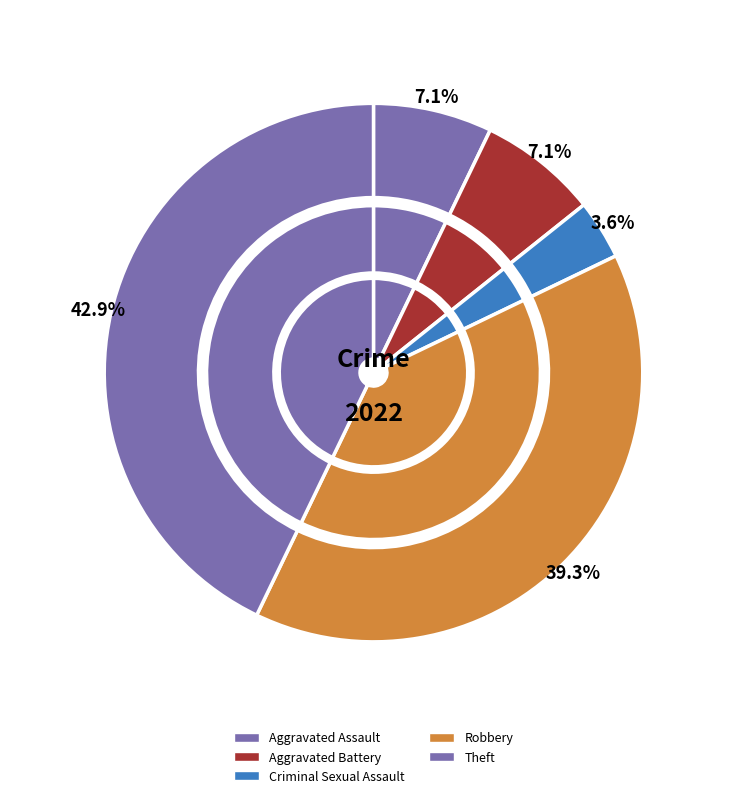

What is the change in value from Criminal Sexual Assault to Theft?

+11